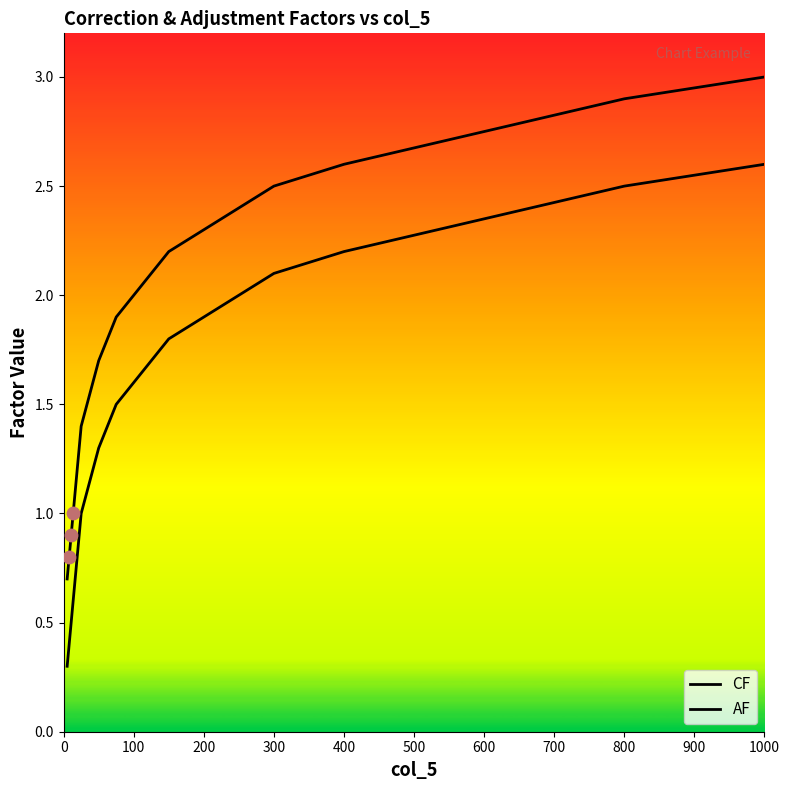

Which series has the largest total across all categories?

AF